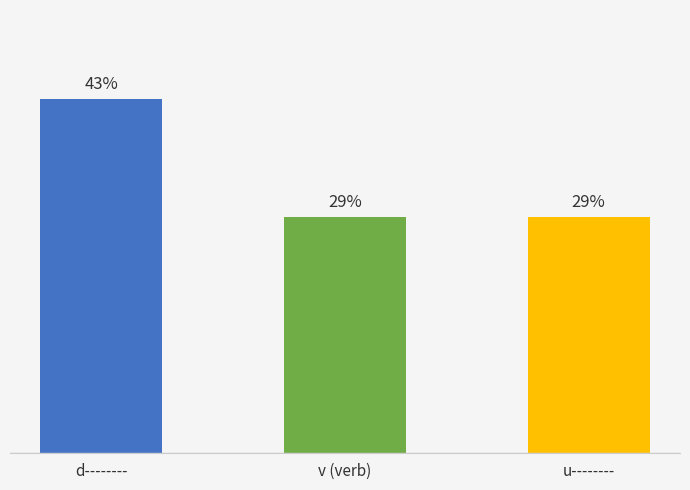

Rank the categories by value from highest to lowest.

d--------, v (verb), u--------